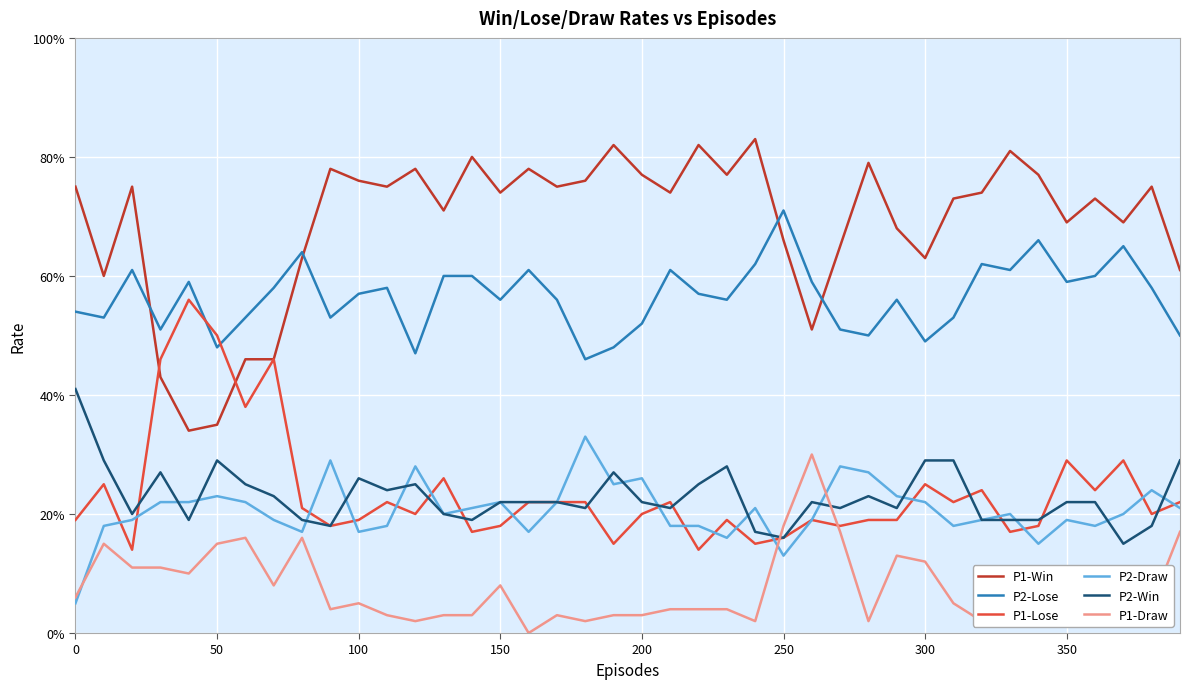

What are all the series names shown in the legend?

P1-Win, P2-Lose, P1-Lose, P2-Draw, P2-Win, P1-Draw